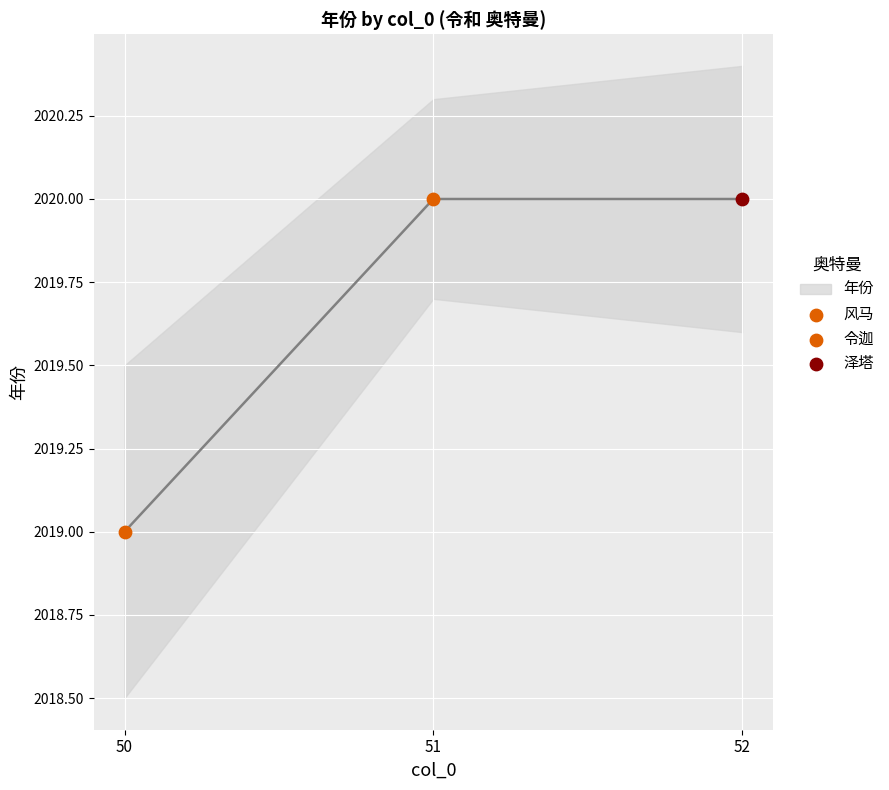

Which has a higher value, 52 or 50?

52